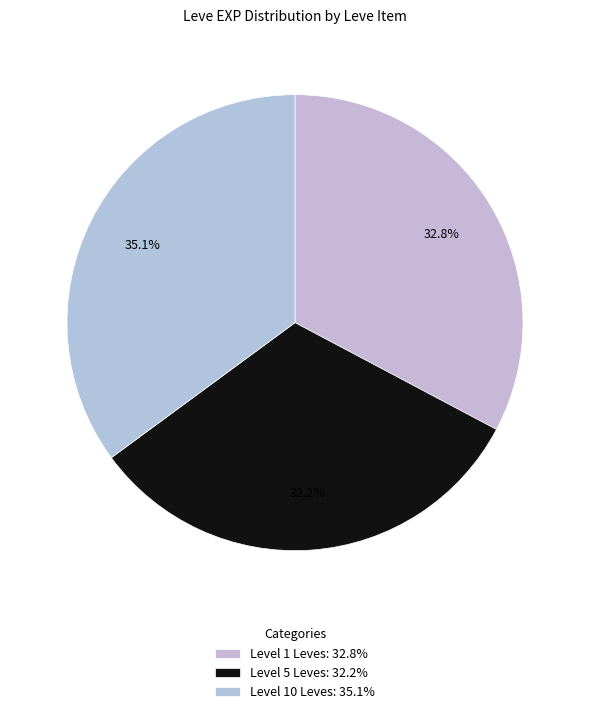

How many segments does this pie chart have?

3